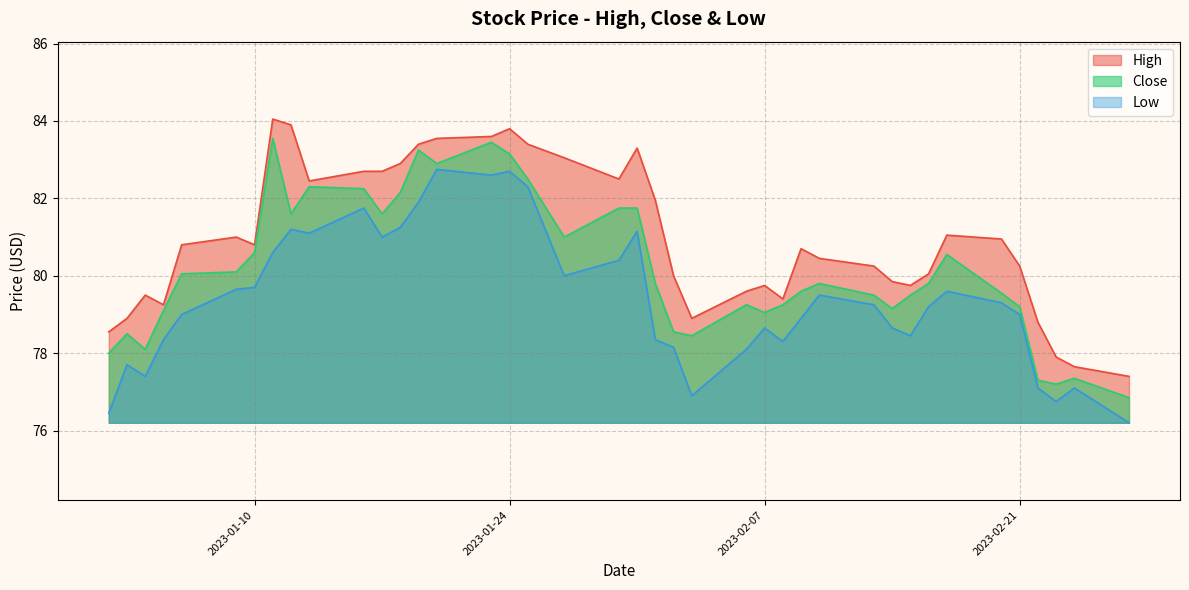

Which series has the largest total across all categories?

High